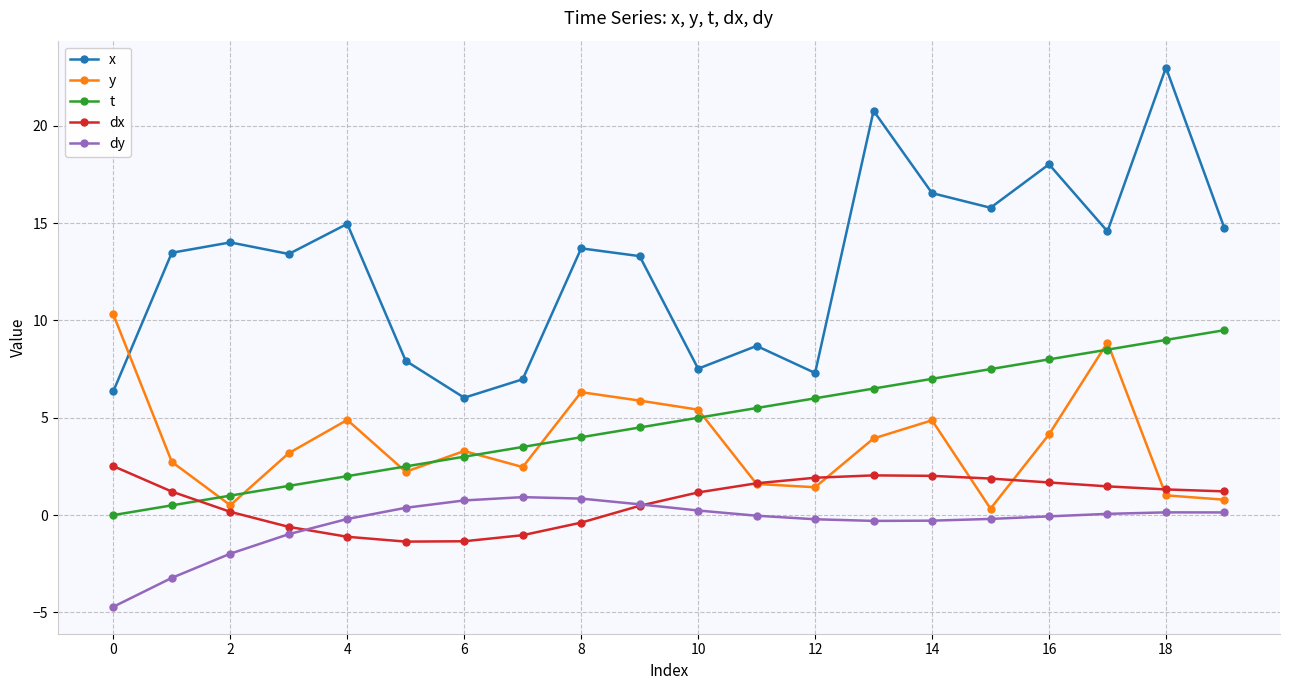

Which series has the widest spread of values?

x